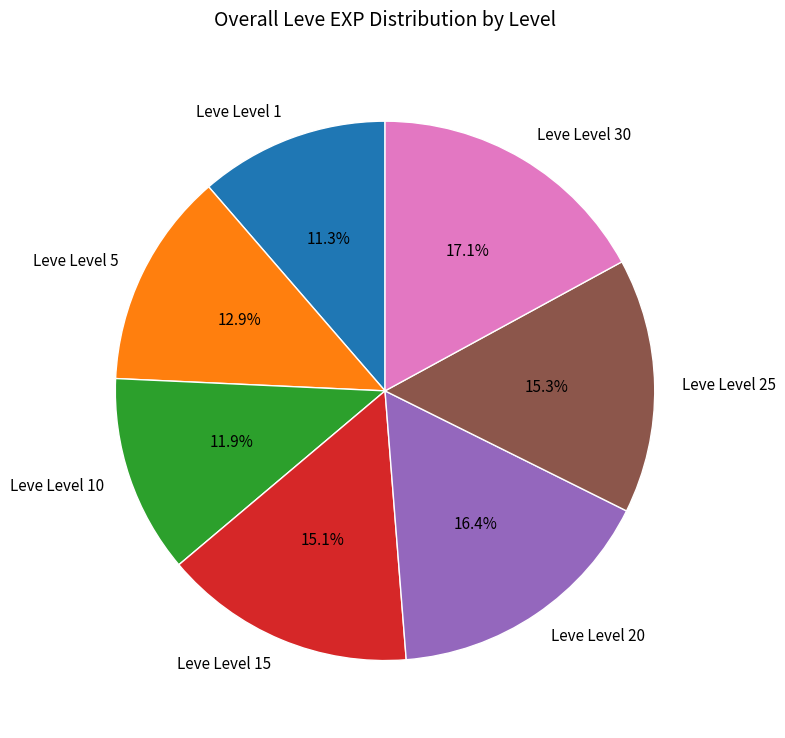

To the nearest percent, what is the average slice percentage?

14%